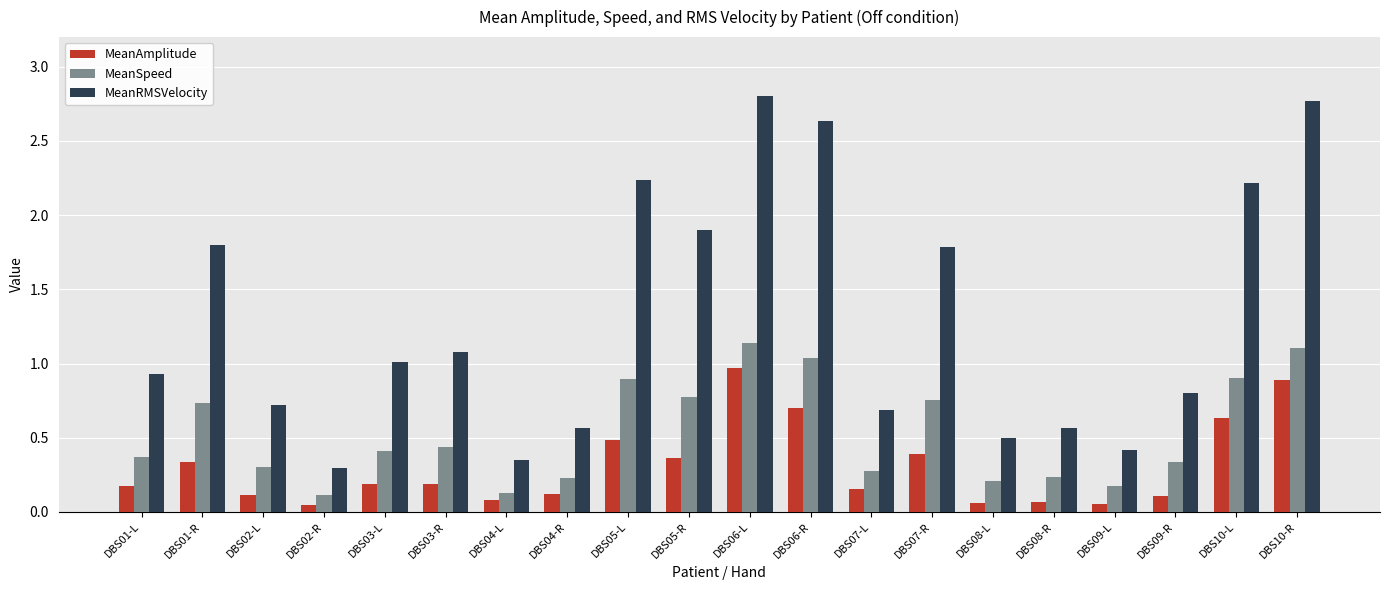

What is the difference between the maximum and second lowest values in the MeanAmplitude series?

0.9